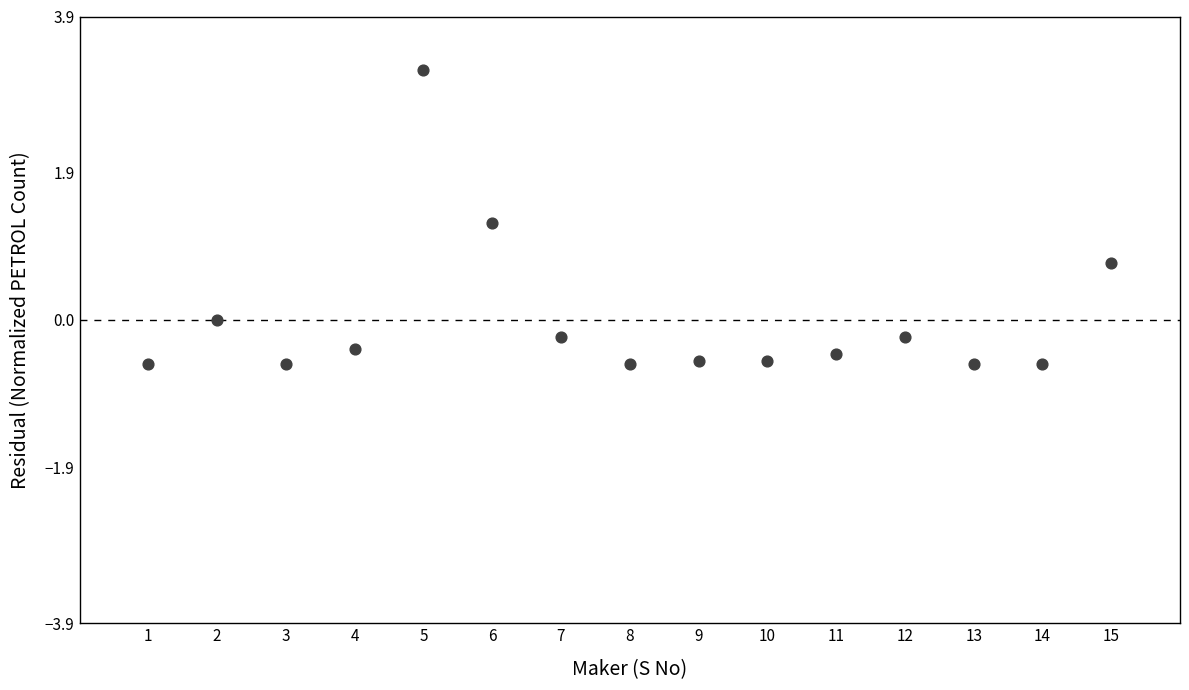

What is the range of X values (max minus min)?

14.0